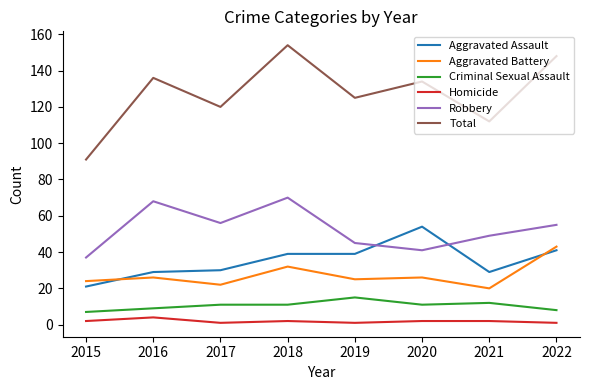

How many lines are shown in the chart?

6